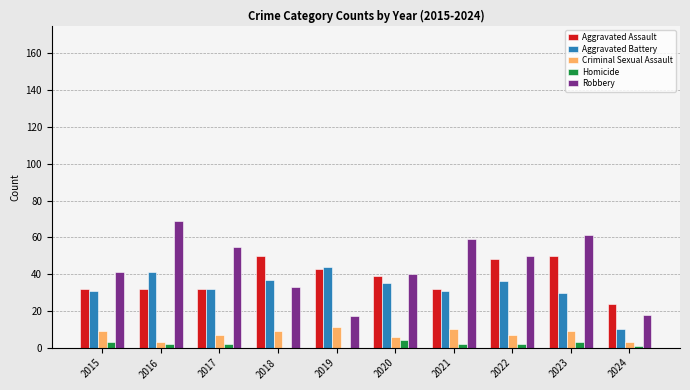

Which category has the highest value across all series?

2016